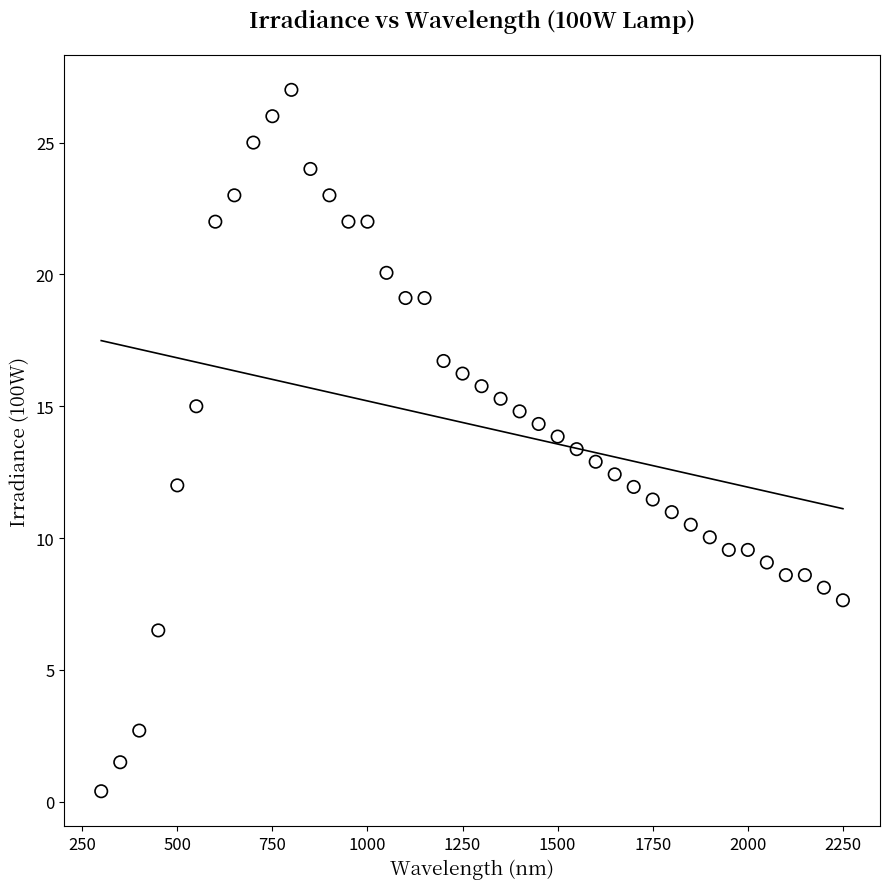

What is the range of Y values (max minus min)?

26.6